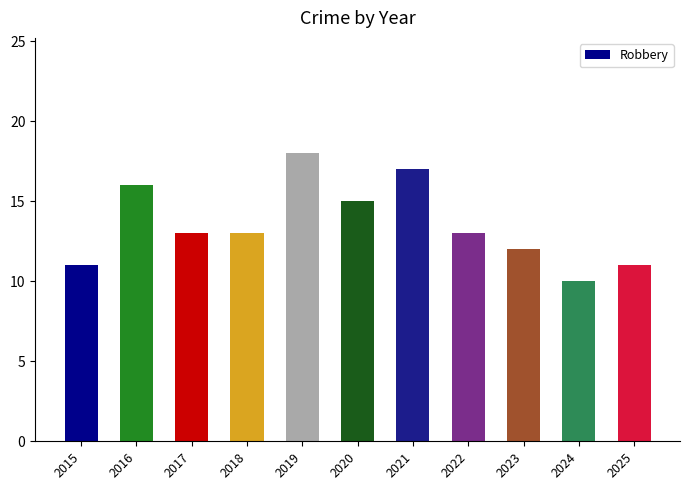

True or false: the data shows 13 at 2018.

True